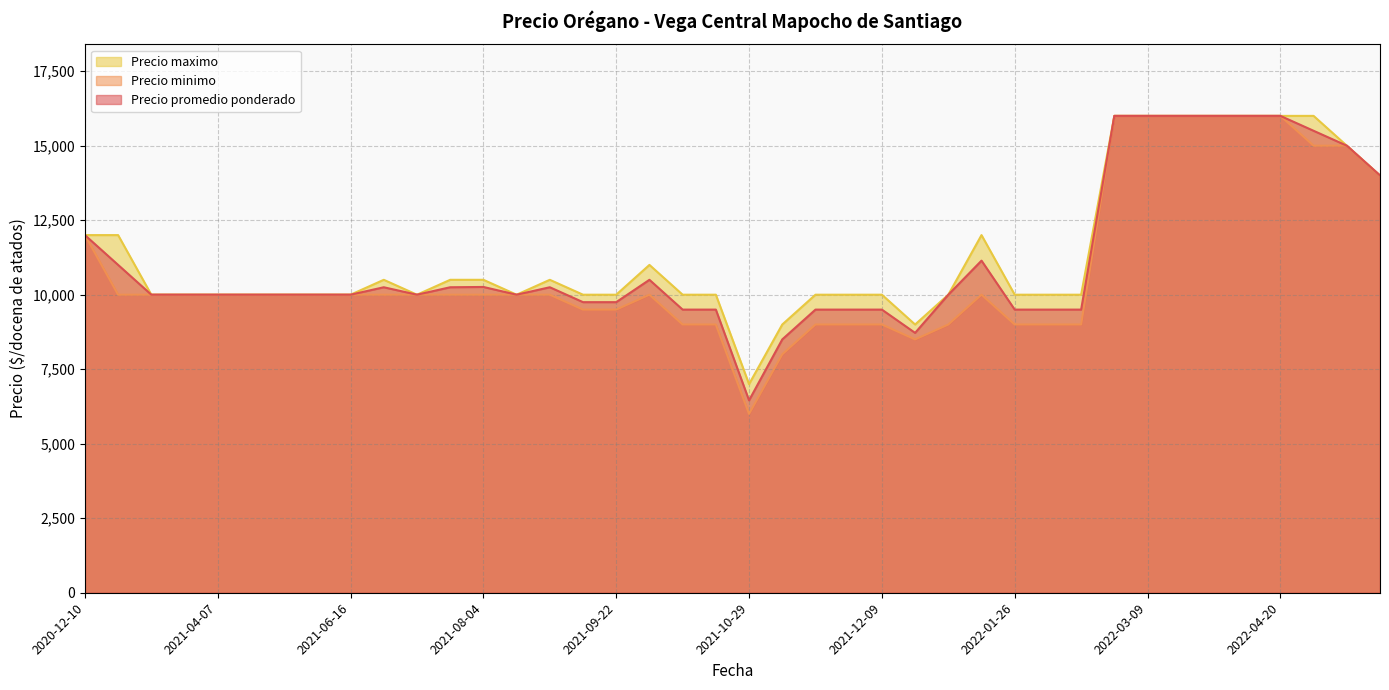

Rank the series by their maximum value, from highest to lowest.

Precio promedio ponderado, Precio minimo, Precio maximo